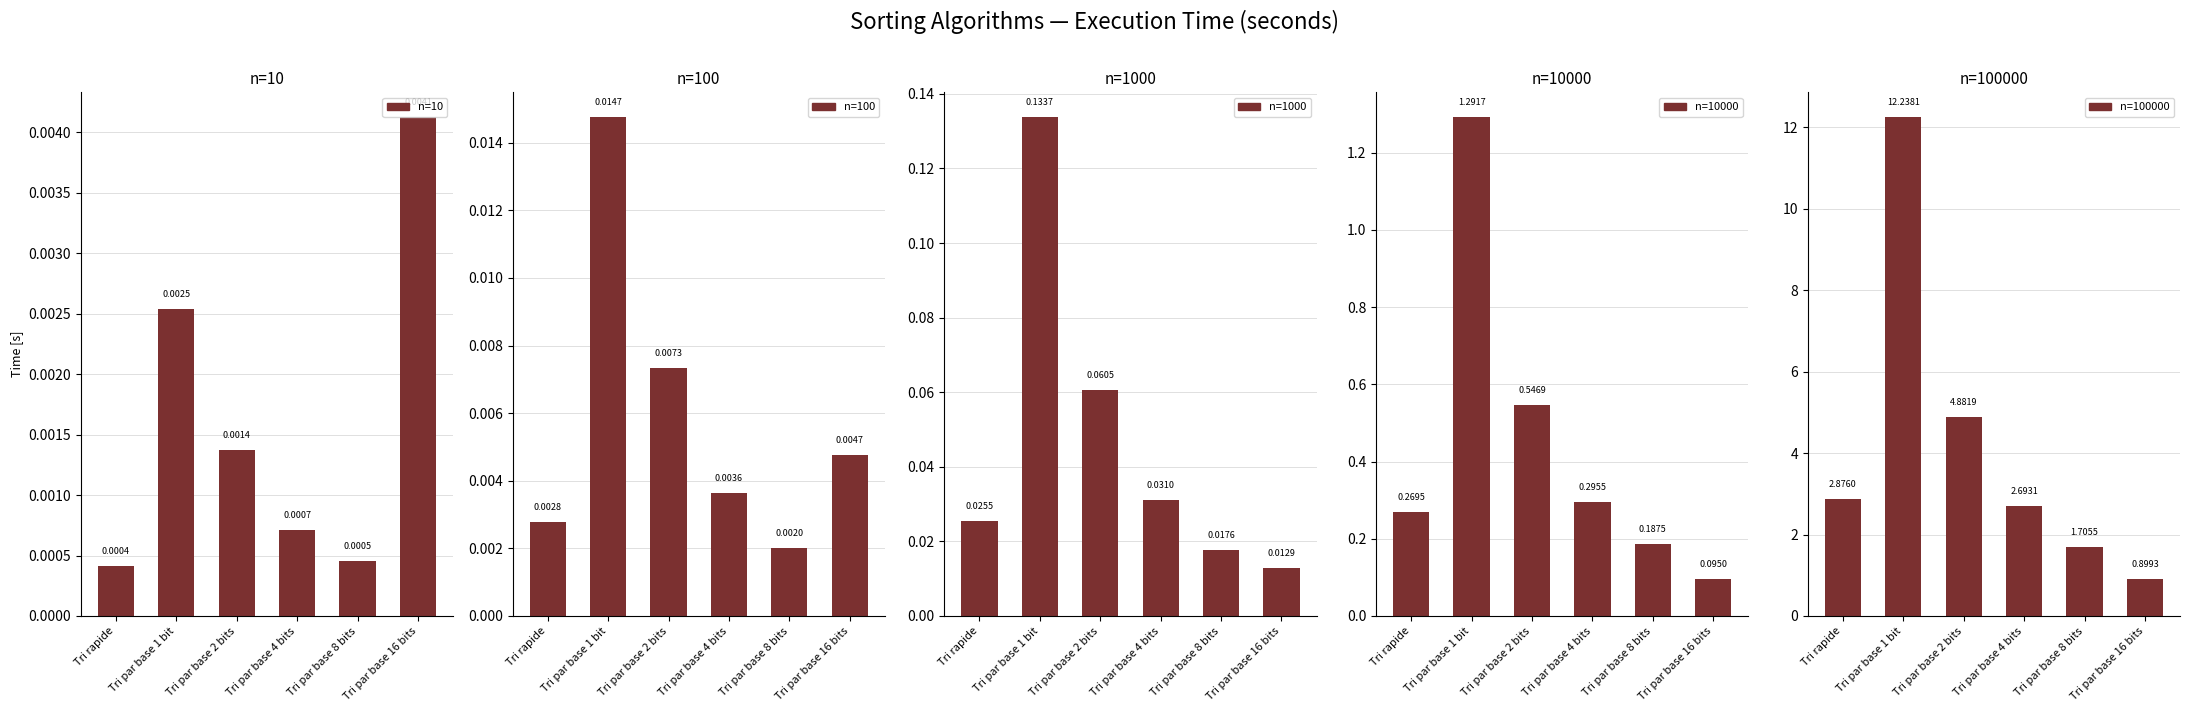

At which category is the sum across all series the highest?

Tri par base 1 bit